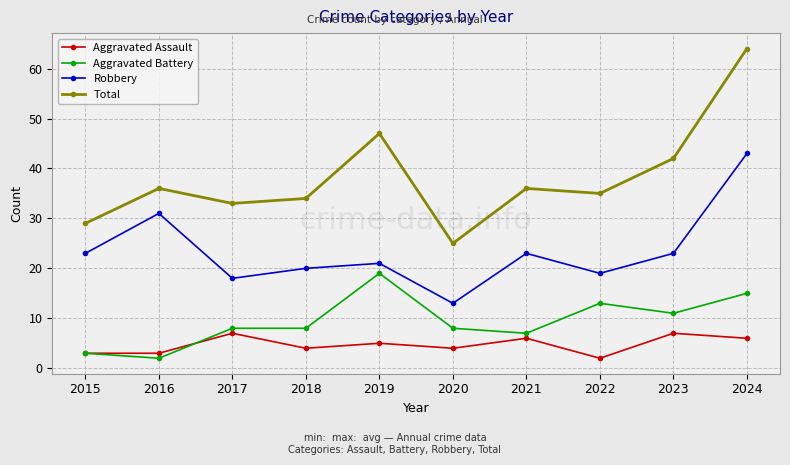

Is this an area chart (filled region under the line)?

No